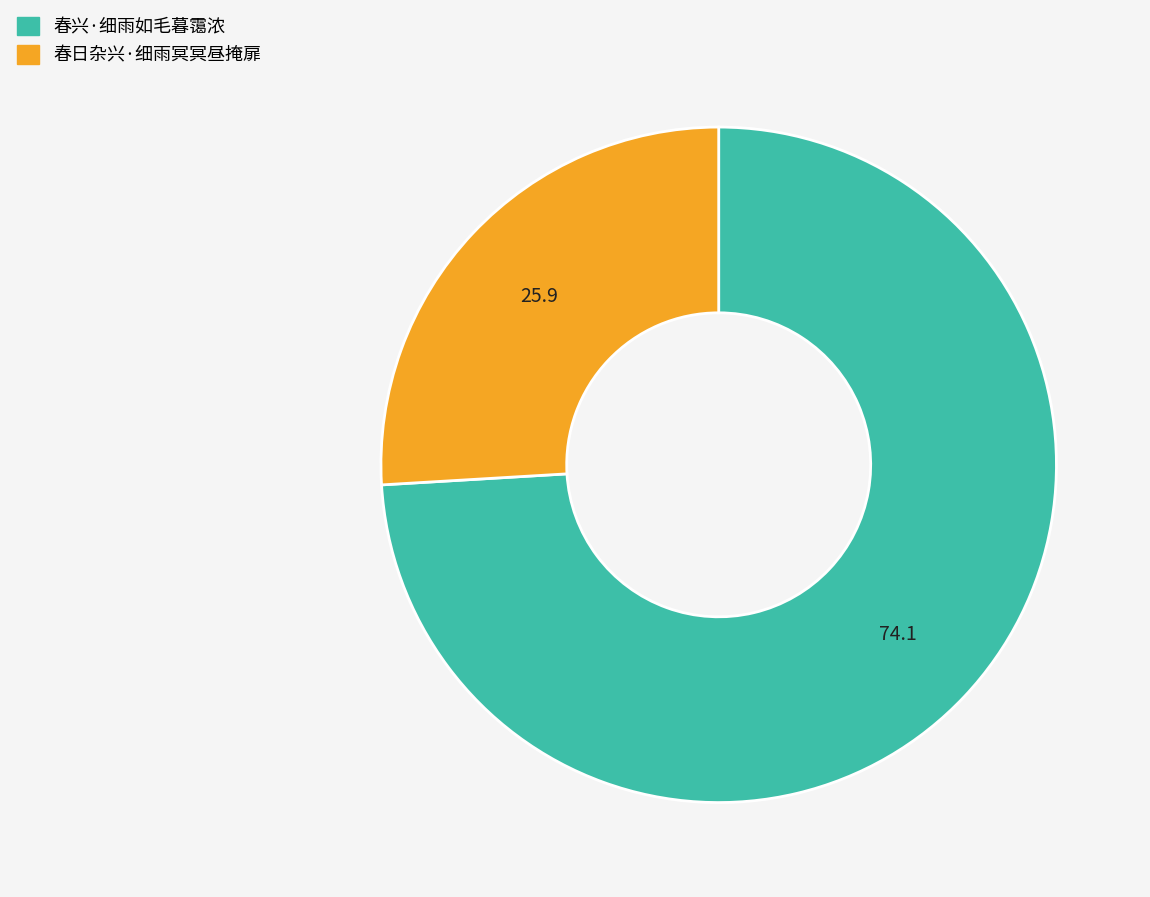

Rank the categories by value from lowest to highest.

春日杂兴·细雨冥冥昼掩扉, 春兴·细雨如毛暮霭浓